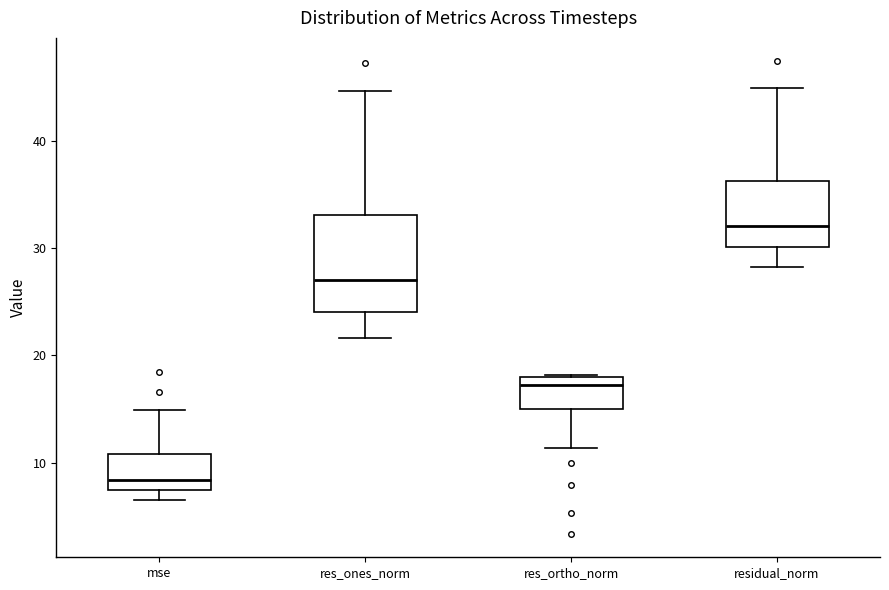

Reading left to right, read every box against the y-axis: the position of its median line, the range the box covers, and the ends of its whiskers. The values are not printed on the chart, so give them approximately, as read against the axis.

mse: median 8, box 7 to 11, whiskers 7 (just below the box's lower edge) to 15
res_ones_norm: median 27, box 24 to 33, whiskers 22 to 45
res_ortho_norm: median 17, box 15 to 18, whiskers 11 to 18
residual_norm: median 32, box 30 to 36, whiskers 28 to 45